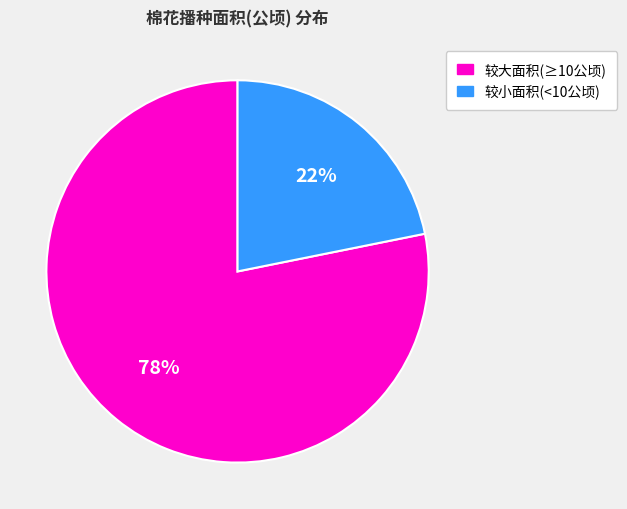

To the nearest percent, what is the average slice percentage?

50%